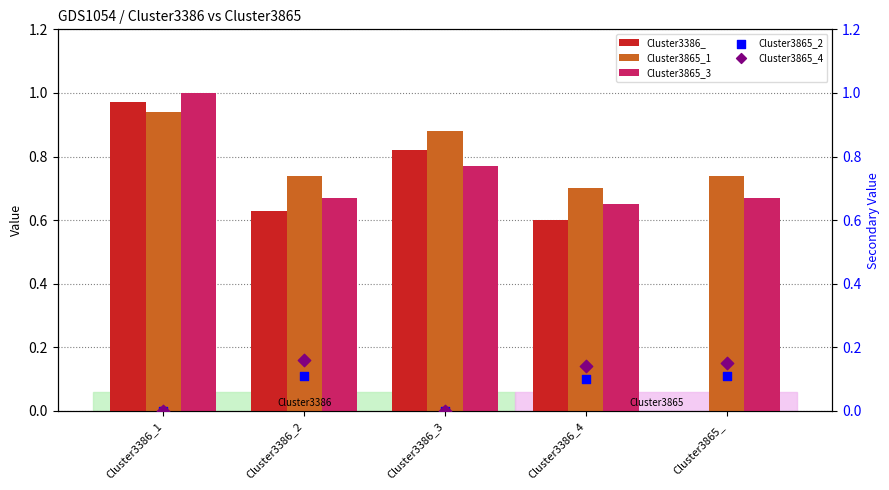

At how many categories does at least one series exceed 0?

5